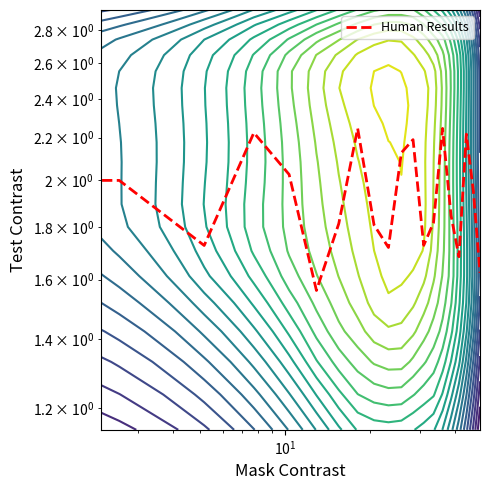

True or false: the data has more than 2 interior local peaks.

True